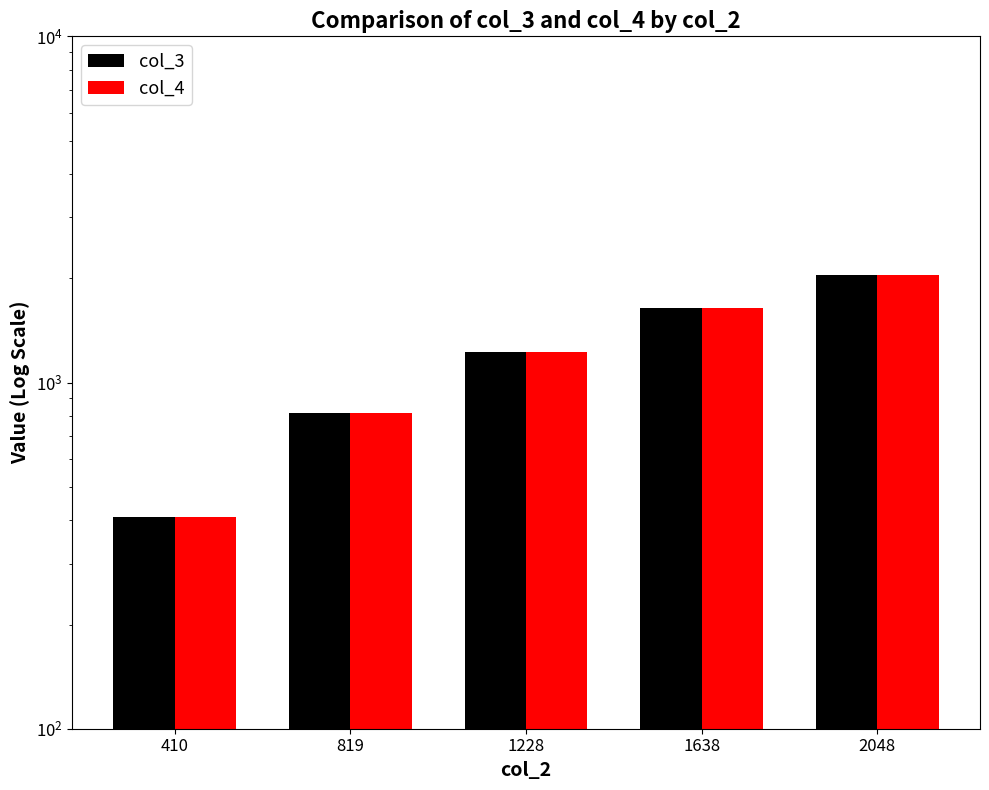

At which category does the chart reach its minimum across all series?

410